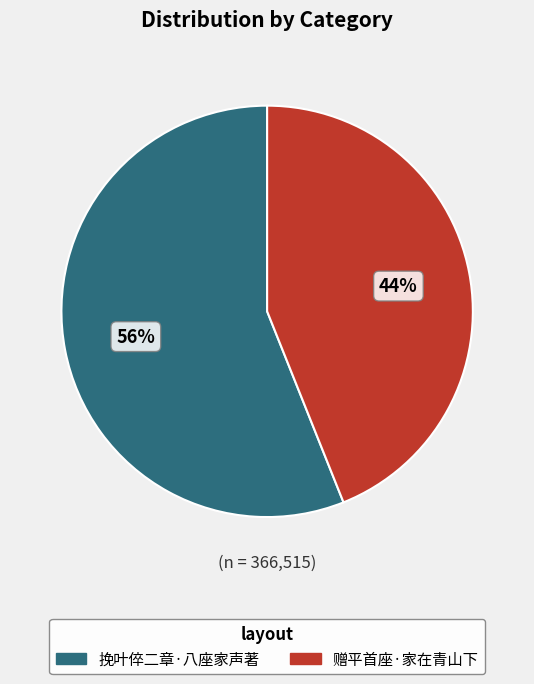

To the nearest percent, what percentage of the pie is 挽叶倅二章·八座家声著?

56%